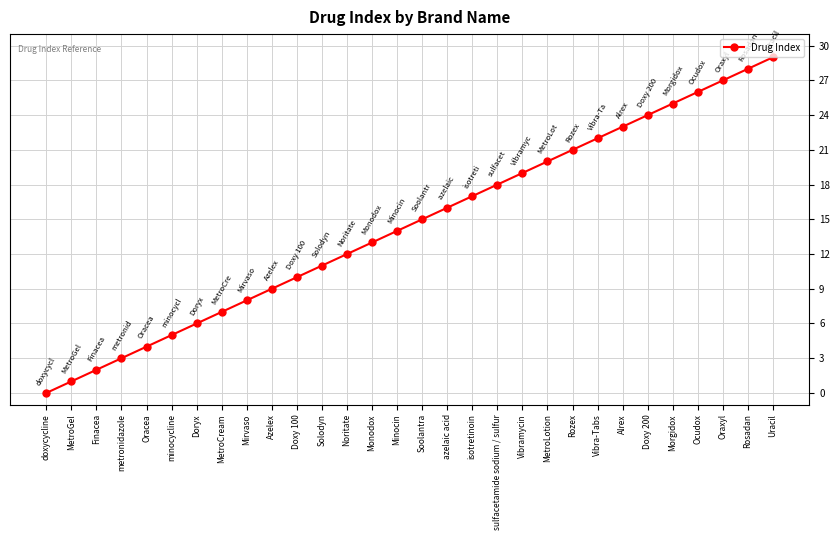

The chart shows a value of 10 at Doxy 100. True or false?

True